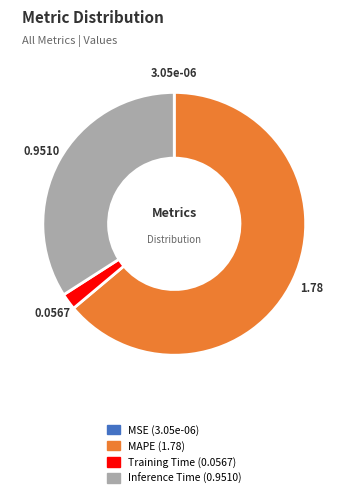

Is there any slice that represents more than half of the pie?

Yes